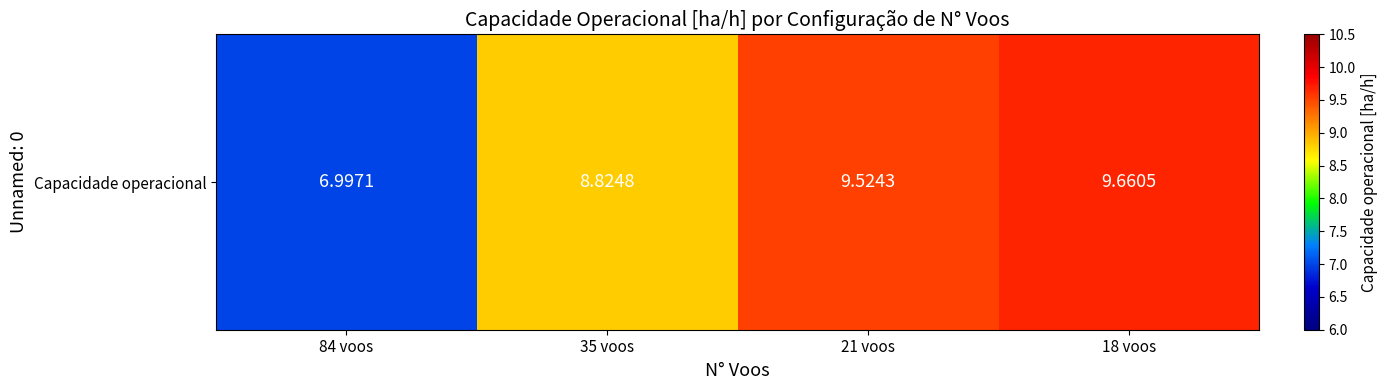

Count the number of categories in the chart.

4